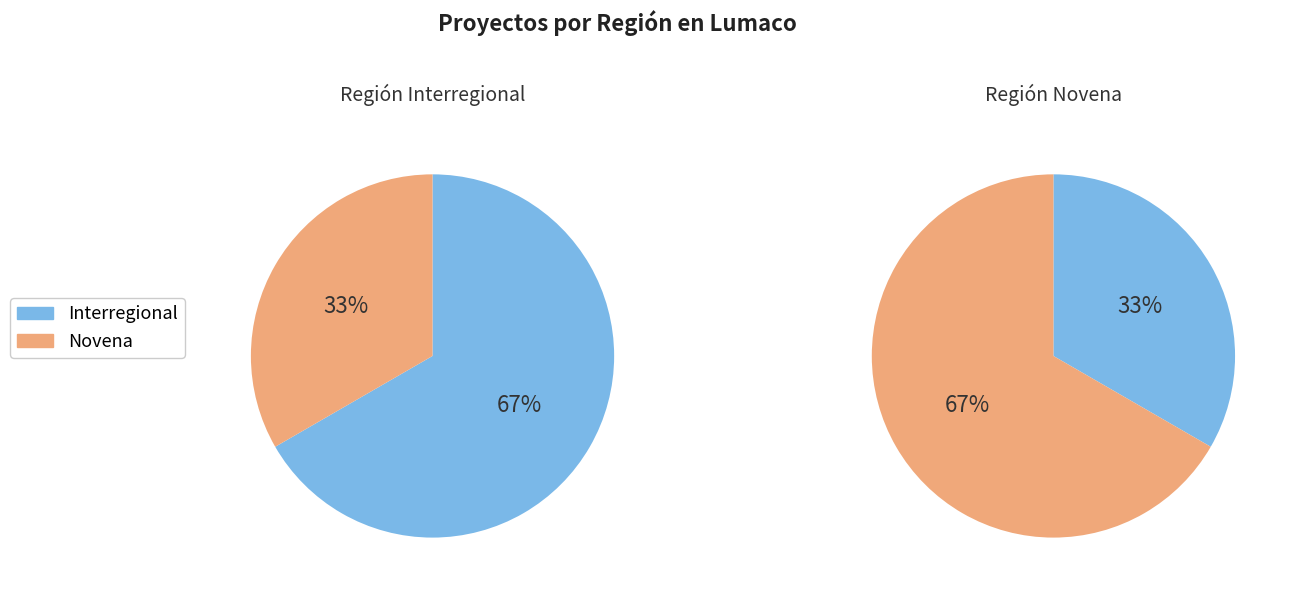

To the nearest percent, what is the combined percentage of Interregional and Novena?

100%